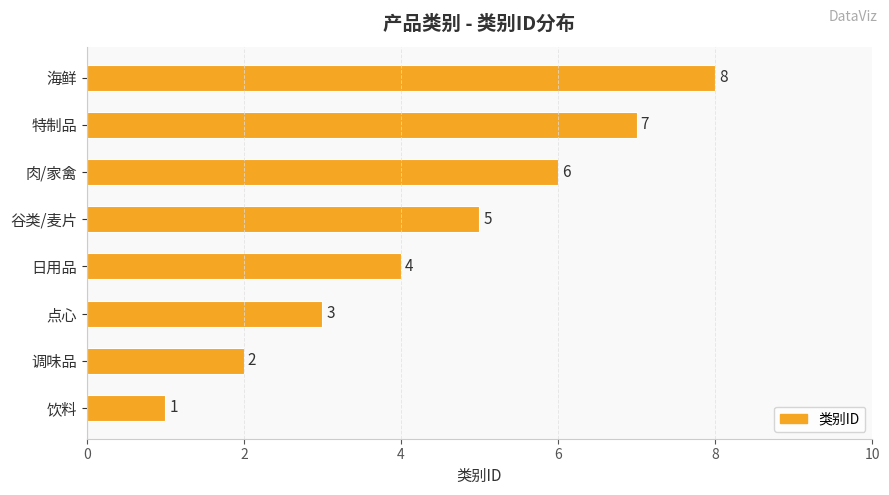

What is the sum of the values at 调味品 and 特制品?

9